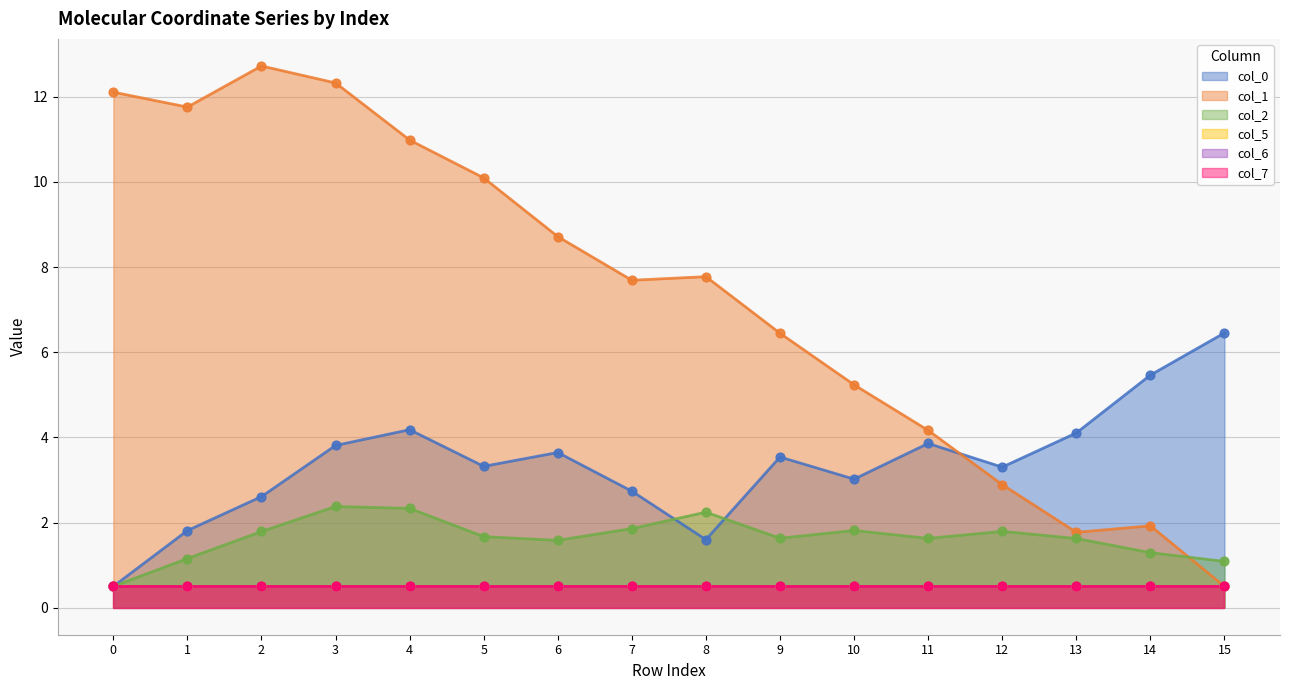

Which series contains the highest Y value?

col_1